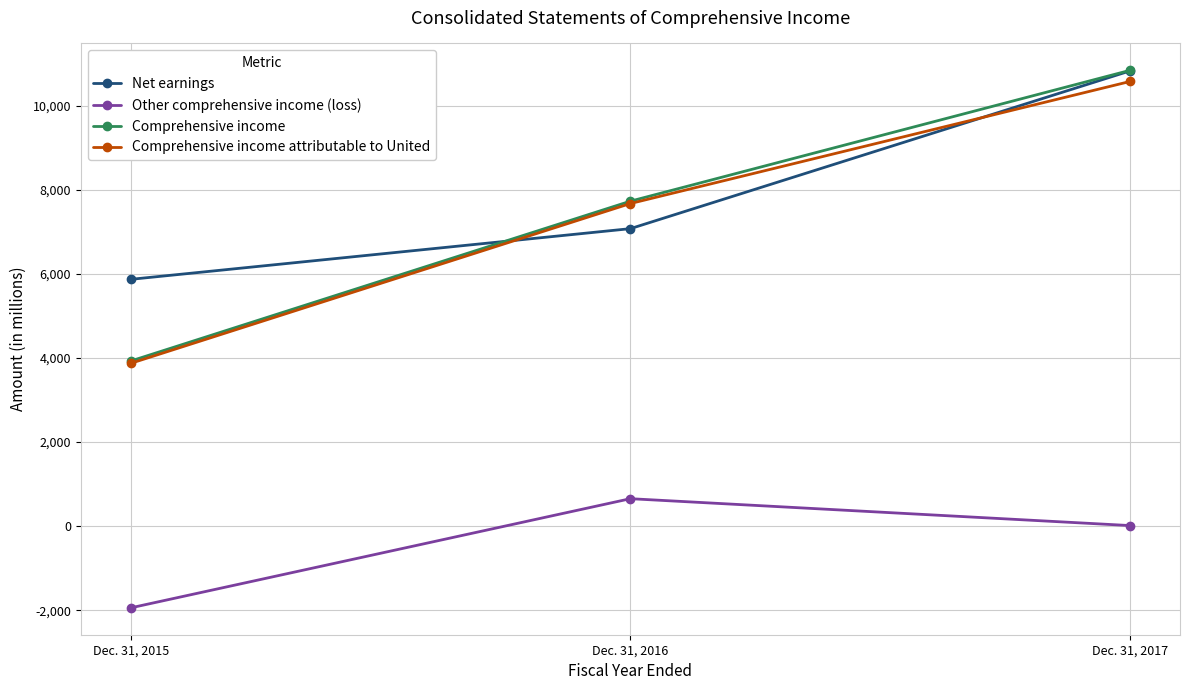

What is the value of the Comprehensive income point at the 1st from the left?

3926